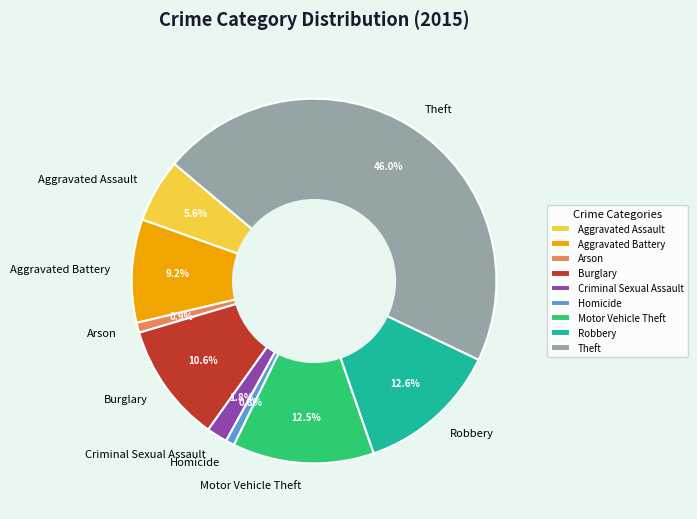

To the nearest percent, what is the combined percentage of Robbery and Homicide?

13%